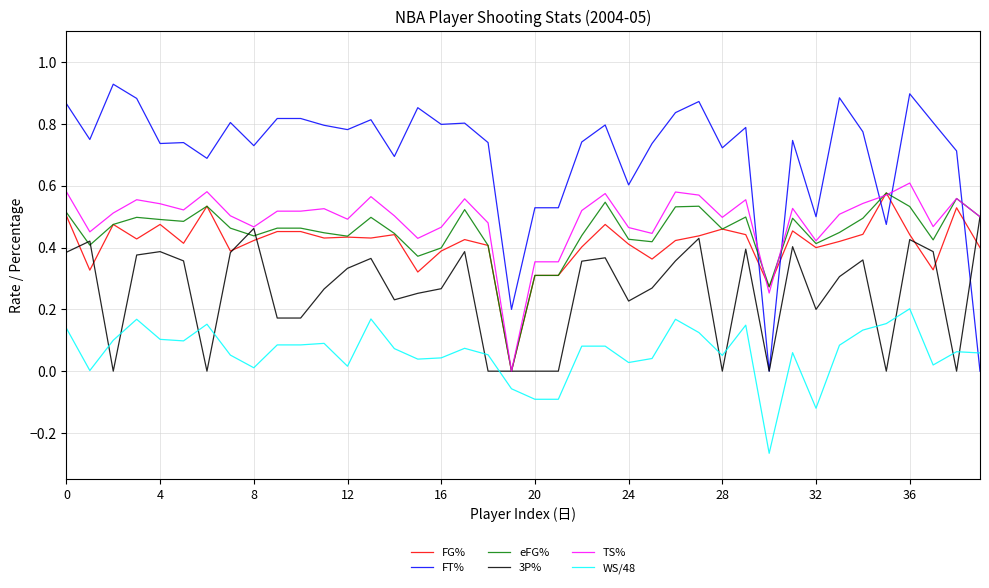

Which series has the widest spread of values?

FT%